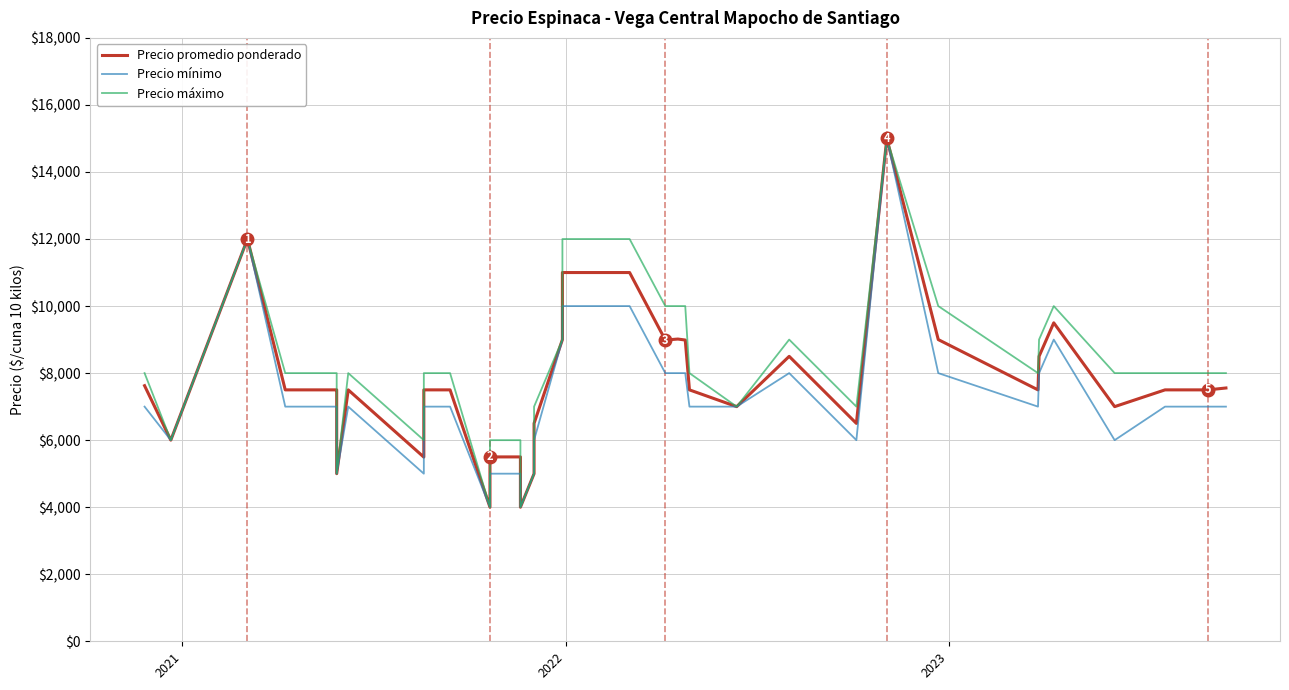

What is the value of the Precio promedio ponderado point at the 27th from the left?

7500